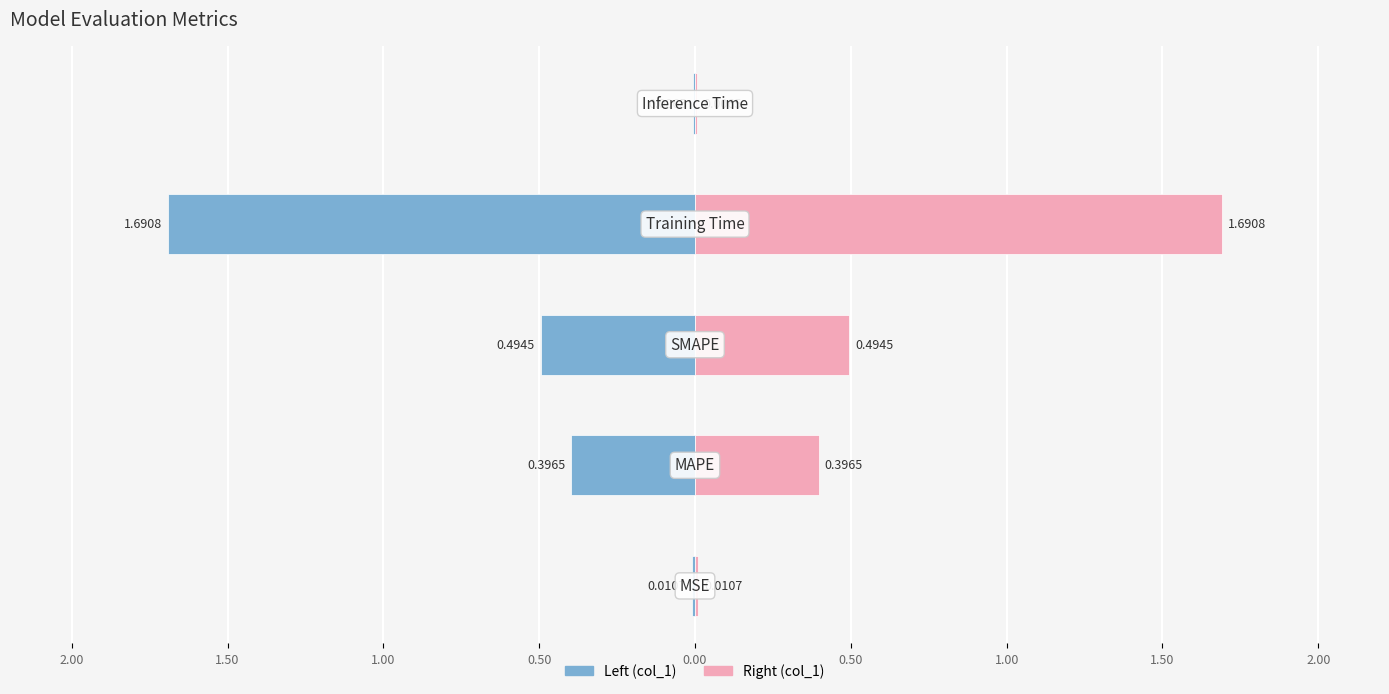

The col_1 (left) series shows -1.7 at 1.00. True or false?

True